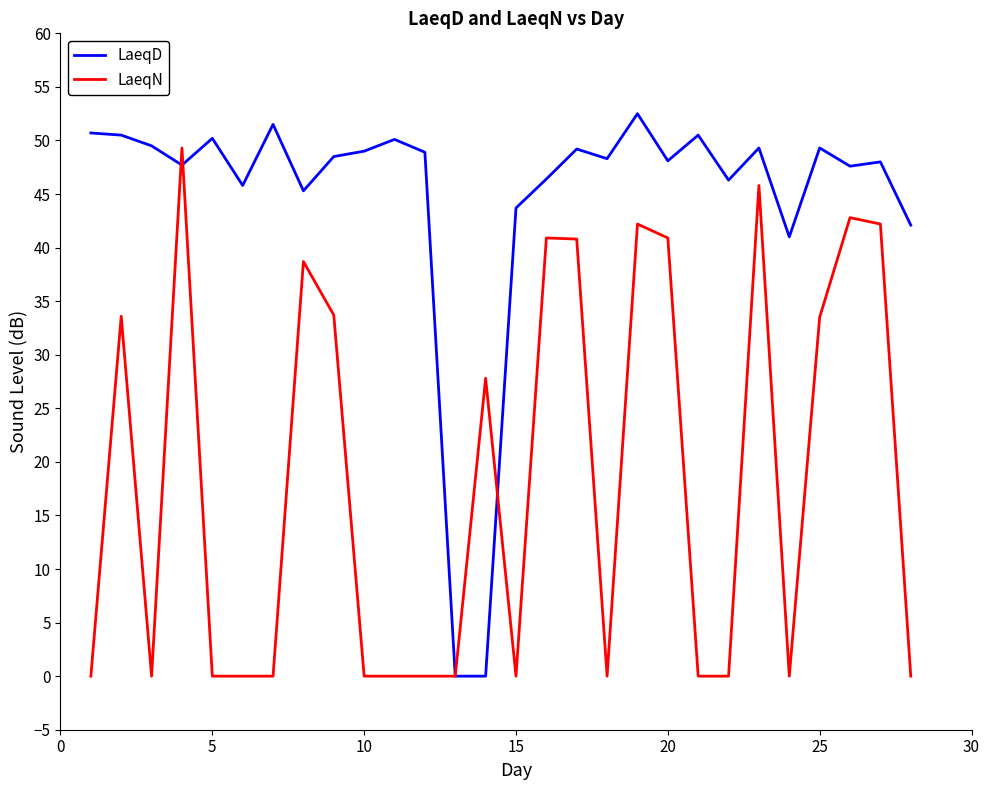

Rank the series by their average value, from highest to lowest.

LaeqD, LaeqN